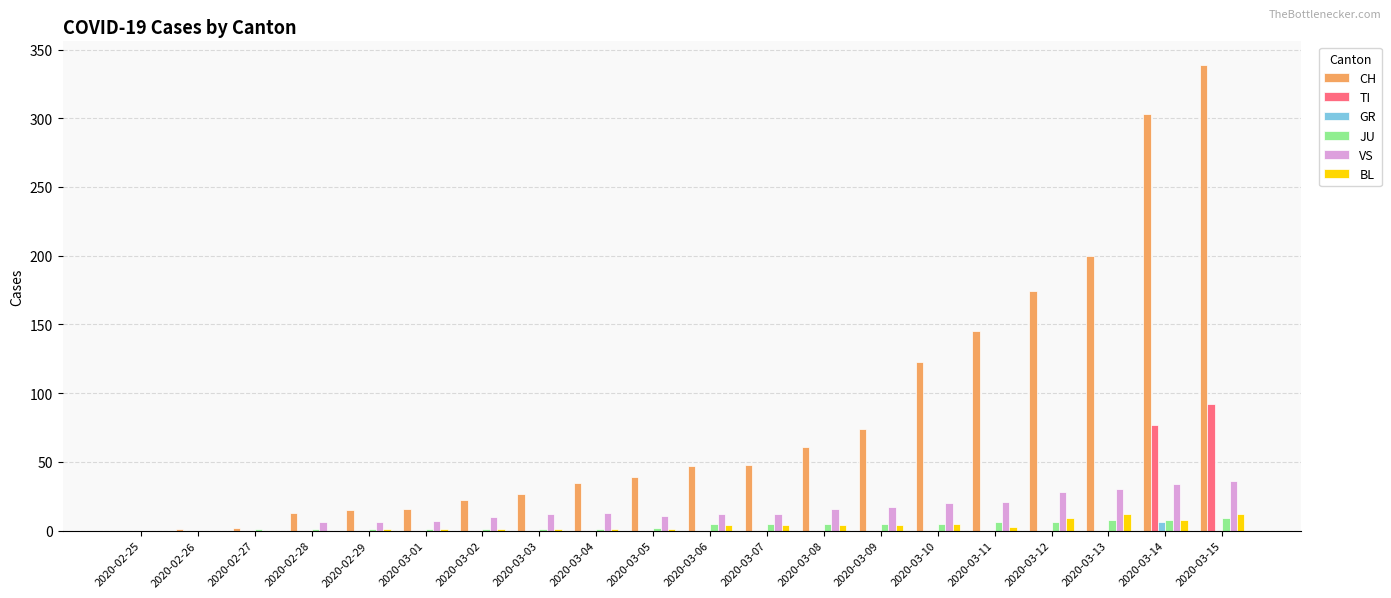

Does the chart contain stacked bars?

No